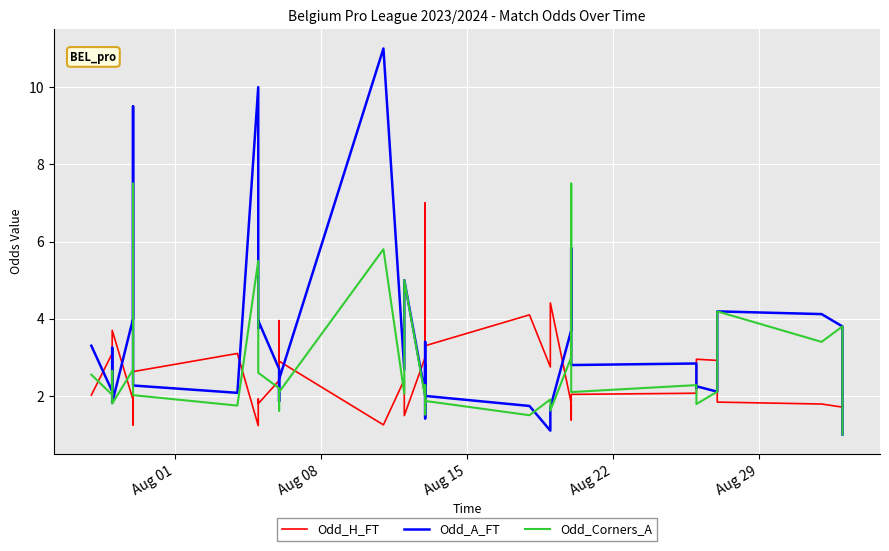

True or false: Odd_A_FT and Odd_H_FT cross at least once.

True